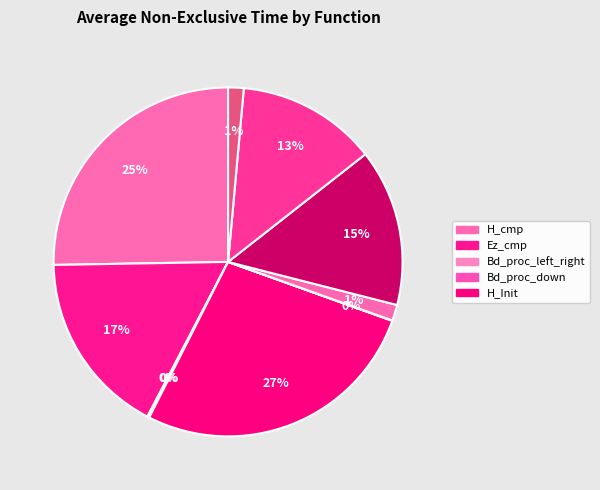

How many slices are in this pie chart?

10